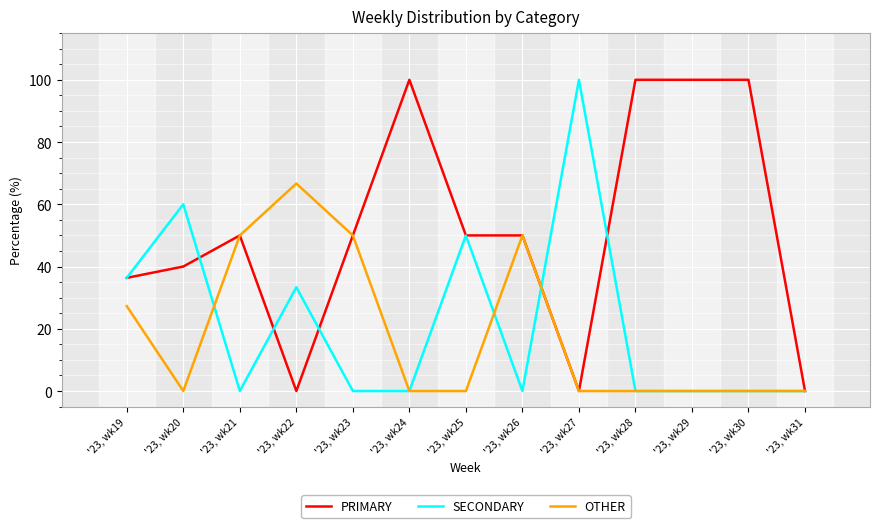

Which series has the largest total across all categories?

PRIMARY